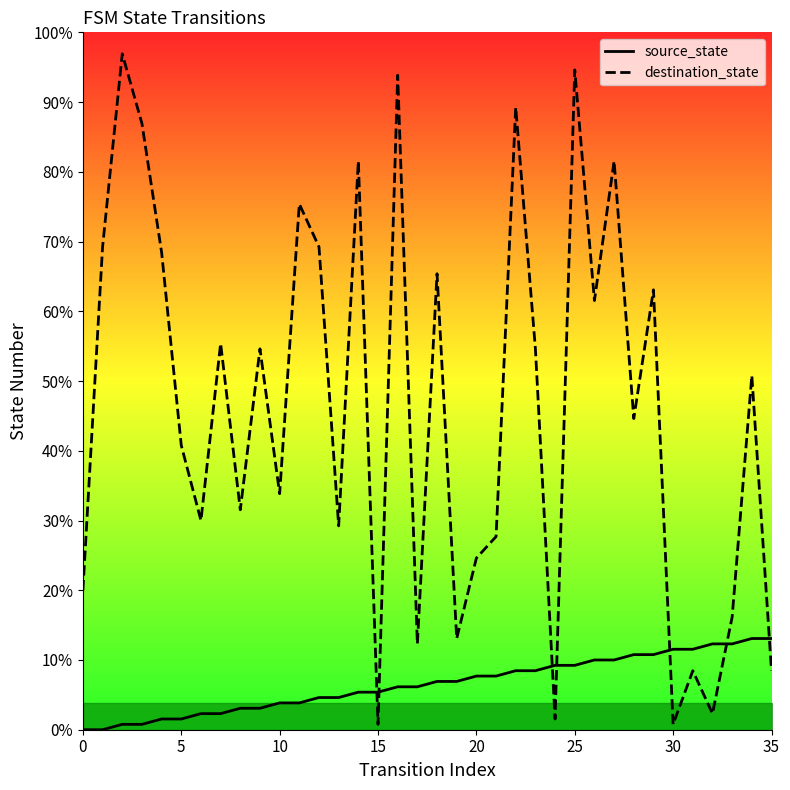

How many intersections are there between source_state and destination_state?

7